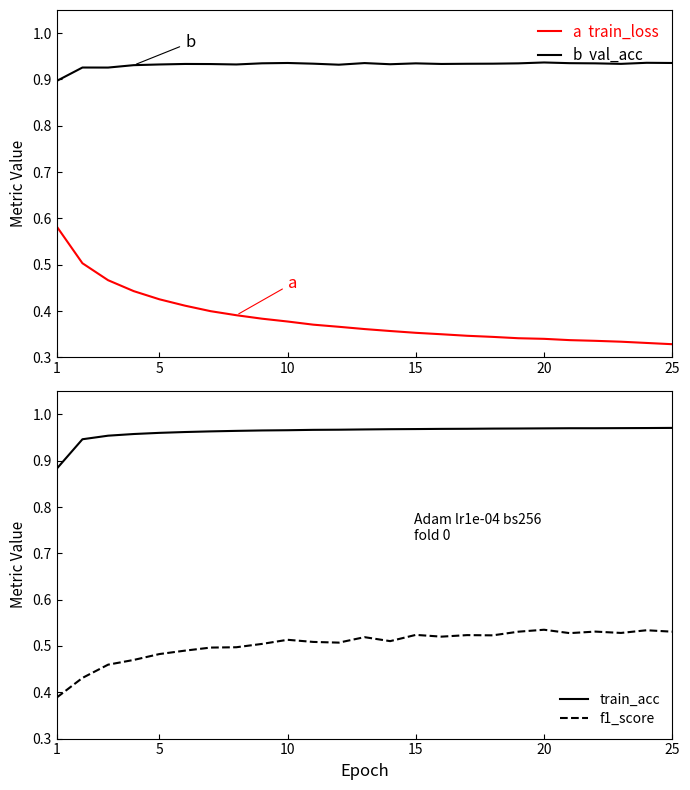

True or false: b  val_acc has more than 0 points higher than both neighbors.

True